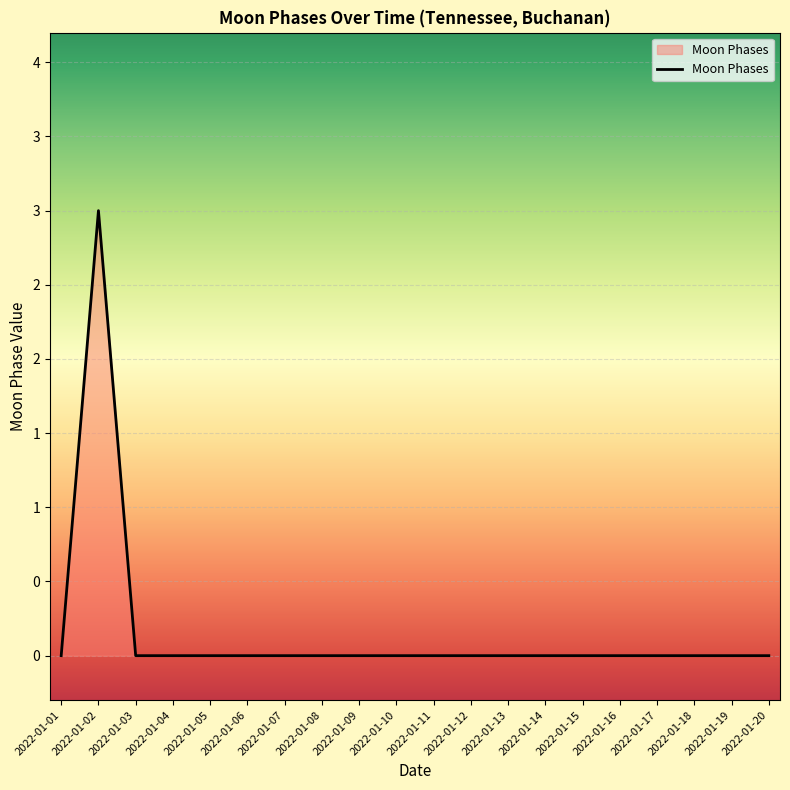

What is the difference between the maximum and minimum values?

3